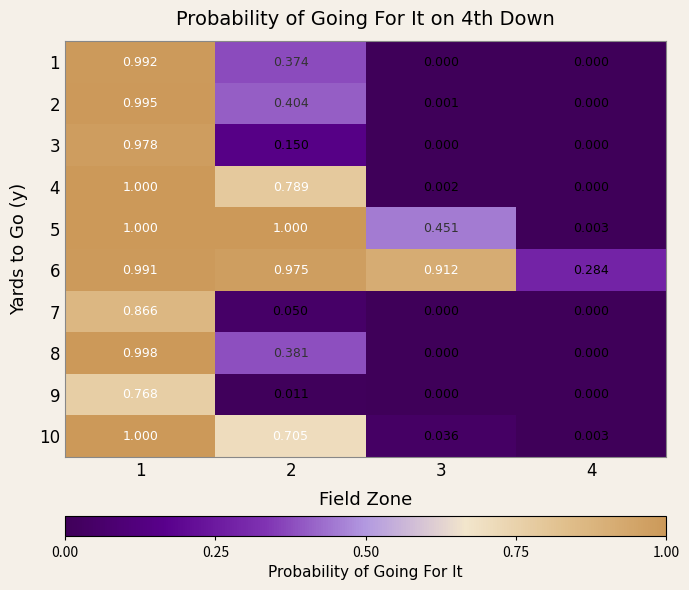

Is the value of 2 at 1 greater than the value of 6 at 3?

Yes